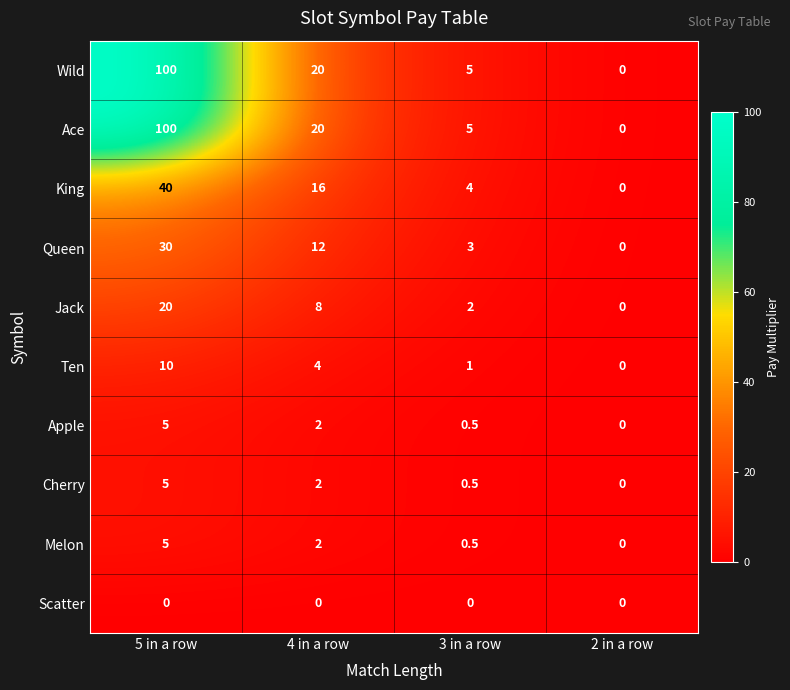

At which category is the sum across all series the highest?

5 in a row